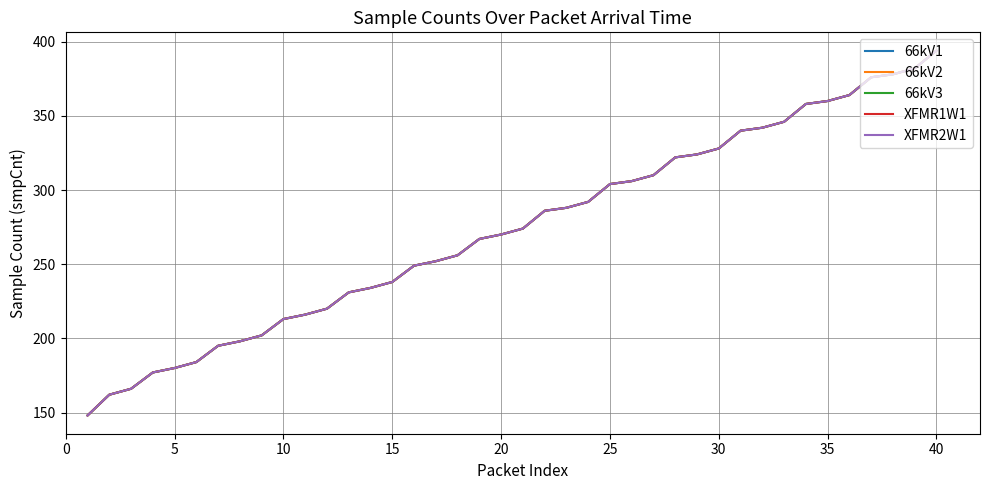

At how many categories does at least one series exceed 351?

7